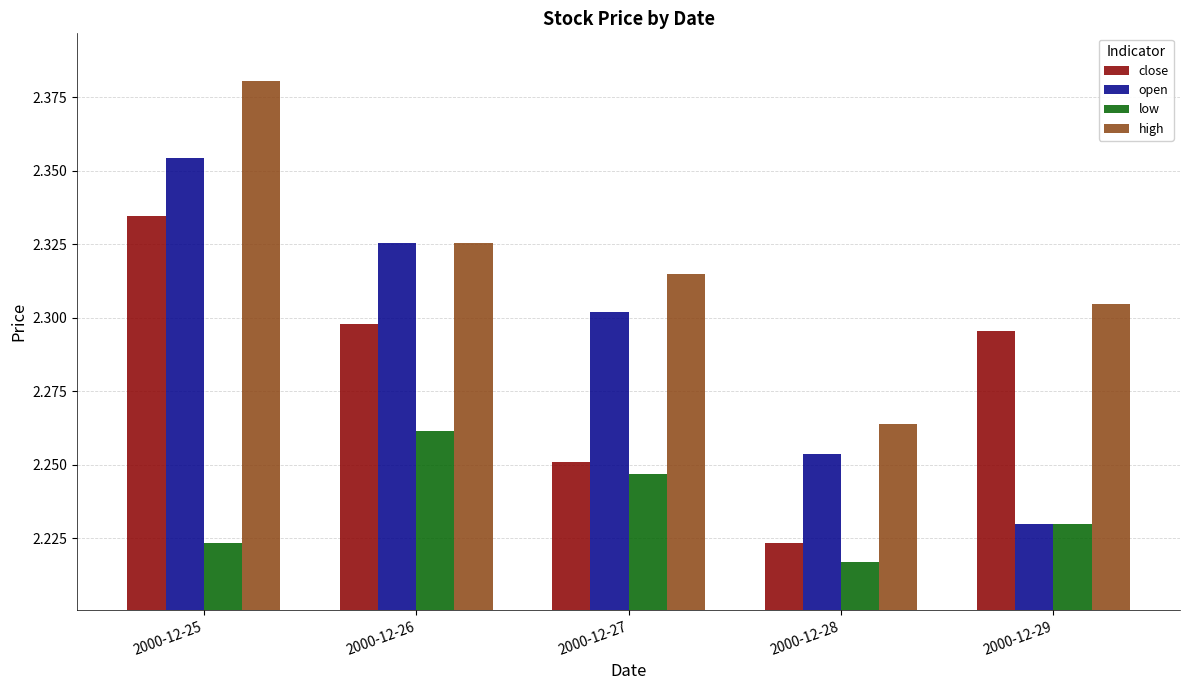

At which label is high closest to 2?

2000-12-28